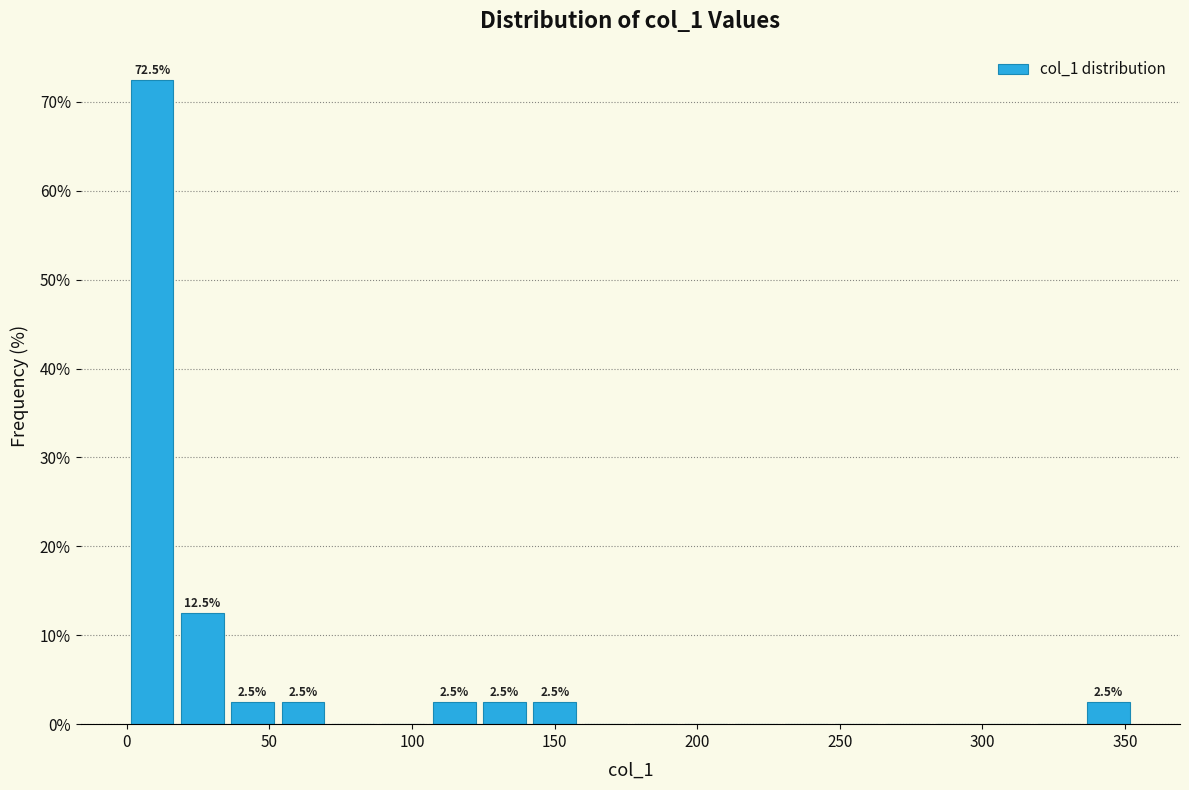

Read against the x-axis, roughly where is the centre of the tallest bar?

10